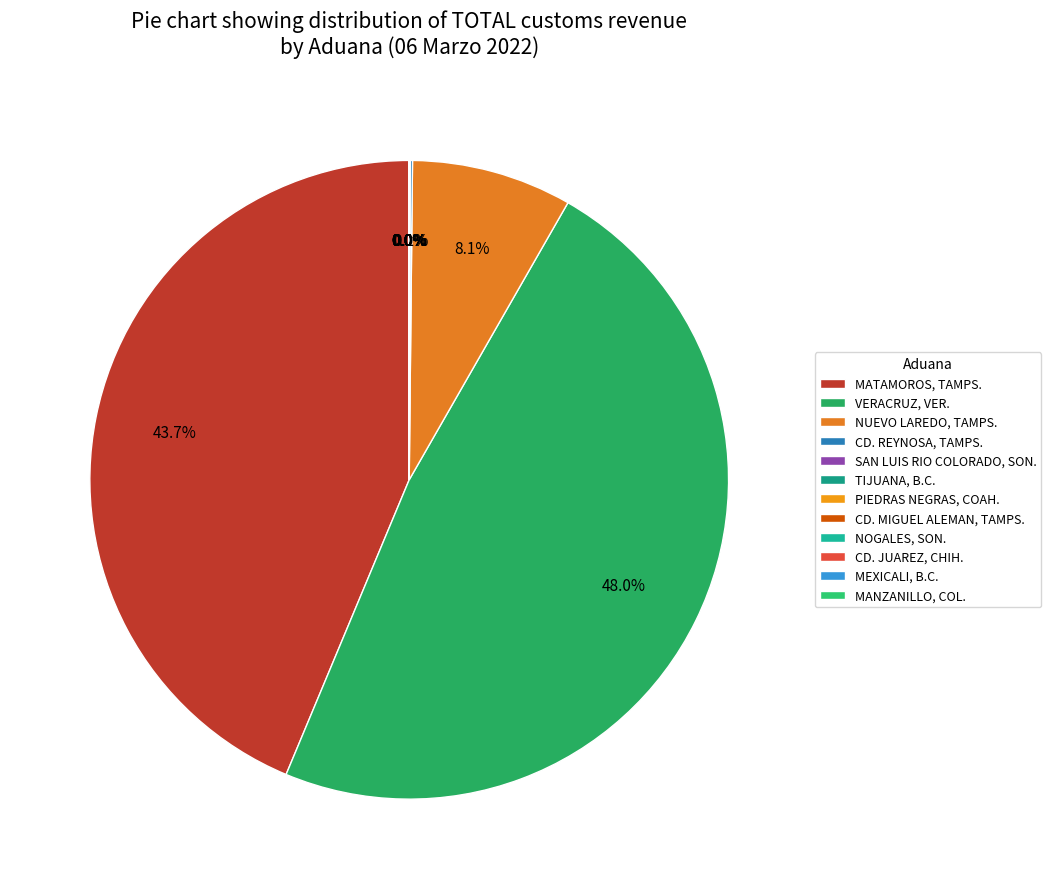

What is the largest slice in the pie chart?

VERACRUZ, VER.